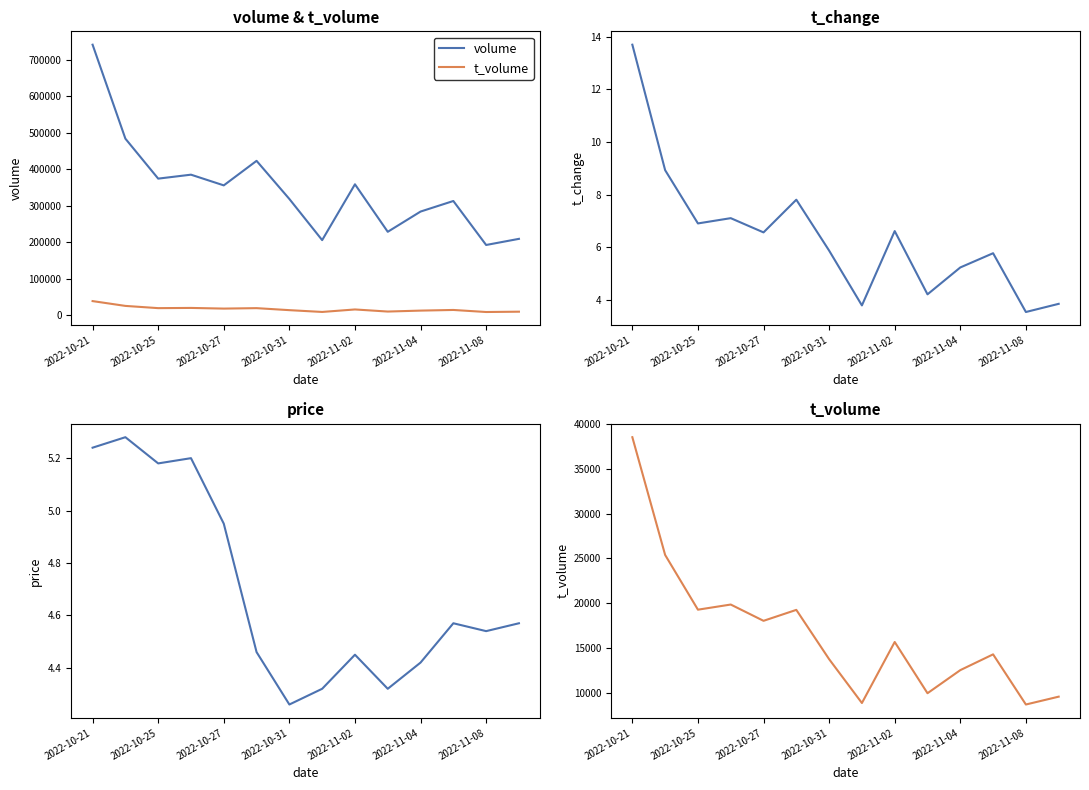

Which series has the largest range (max minus min)?

volume